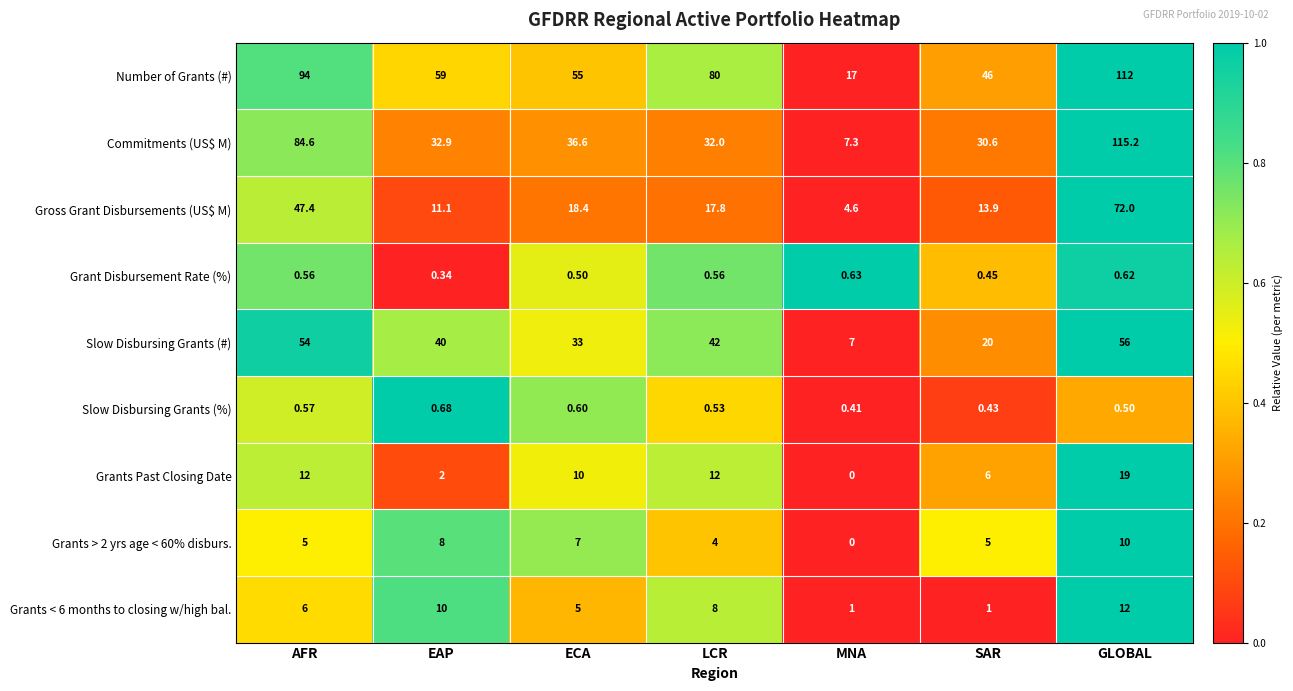

Which series has the largest total across all categories?

Number of Grants (#)